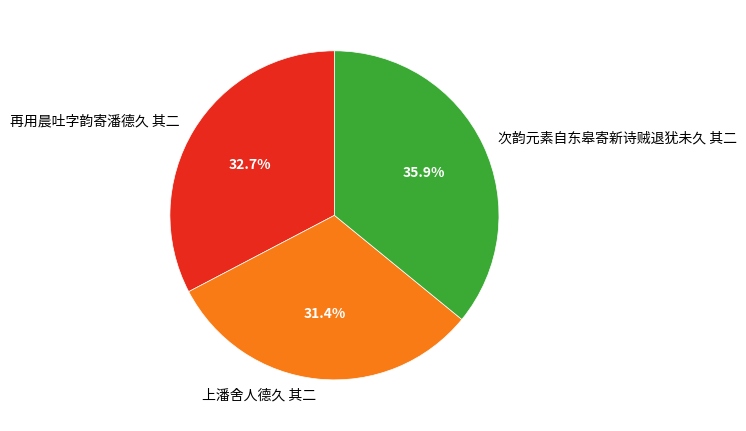

The 再用晨吐字韵寄潘德久 其二 slice represents 33% of the pie. True or false?

True